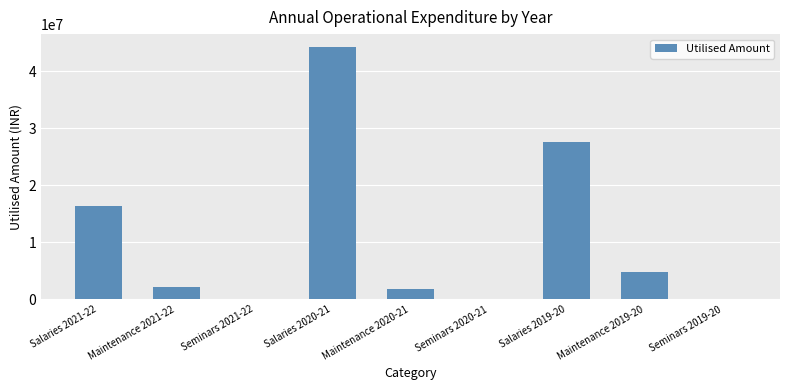

The chart shows a value of 2103987 at Maintenance 2021-22. True or false?

True